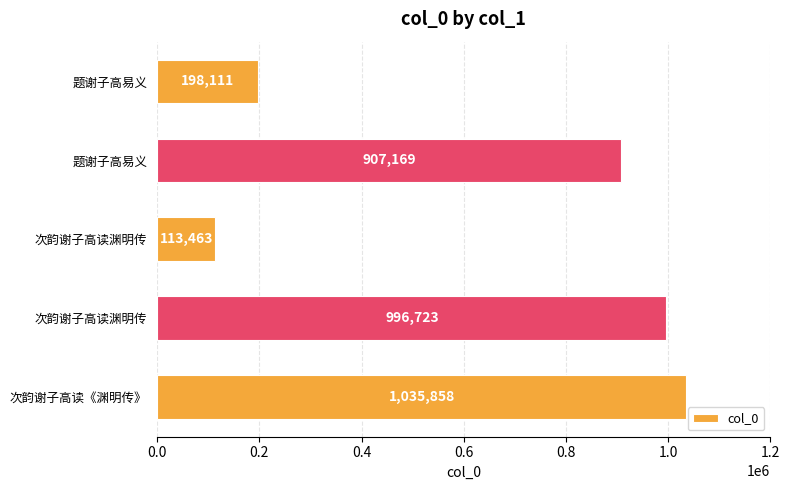

How many bars are there in total?

5